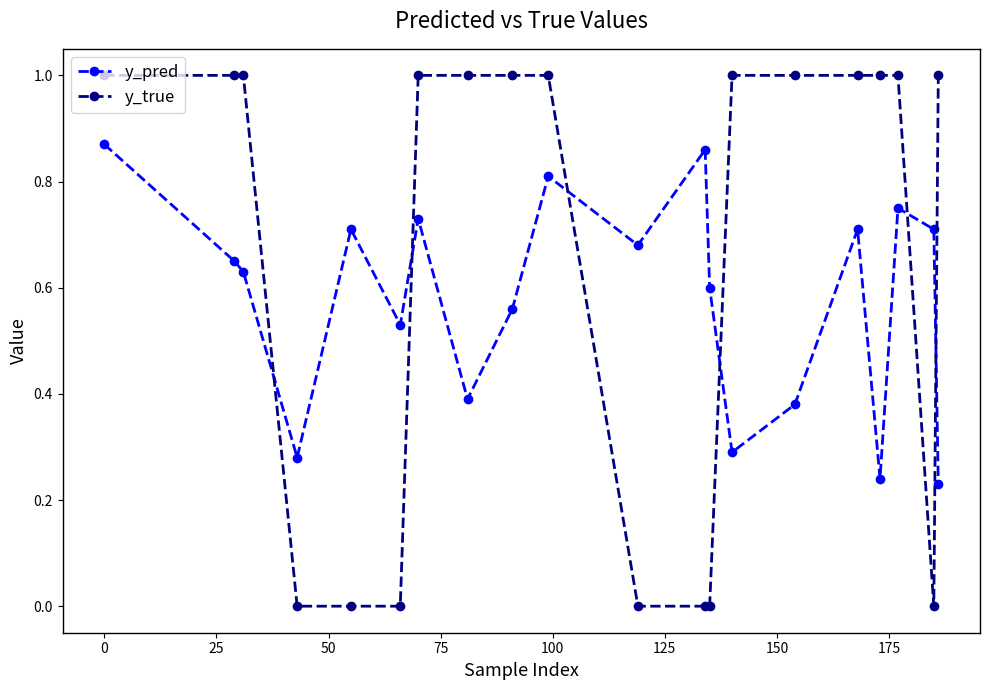

What is the sum of all y_true values?

13.0